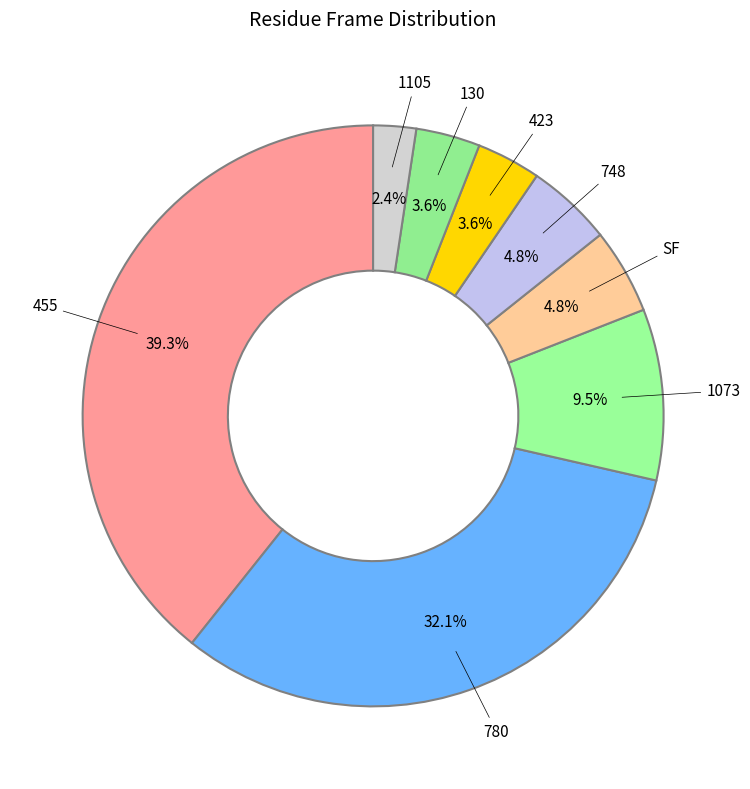

What is the ratio of the value at 748 to the value at 1105?

2.0